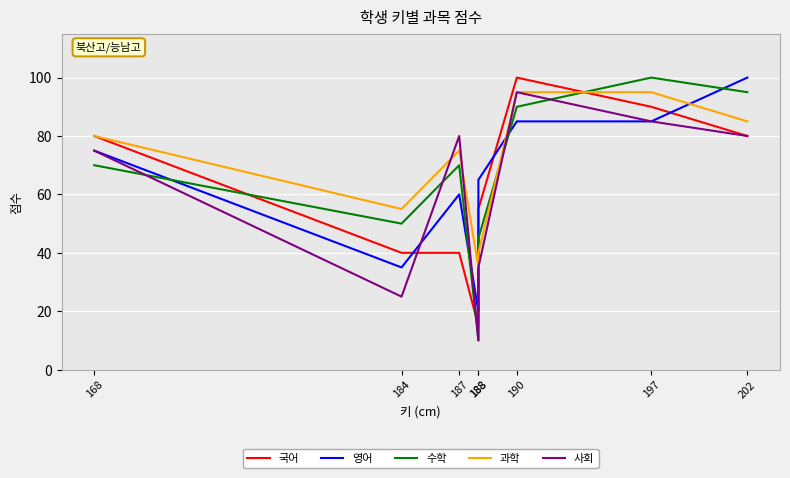

List the series in order of their peak value, highest first.

국어, 영어, 수학, 과학, 사회